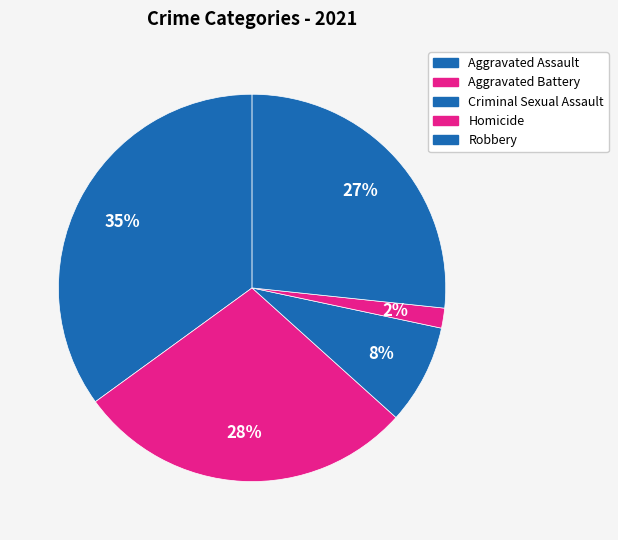

How many slices are in this pie chart?

5